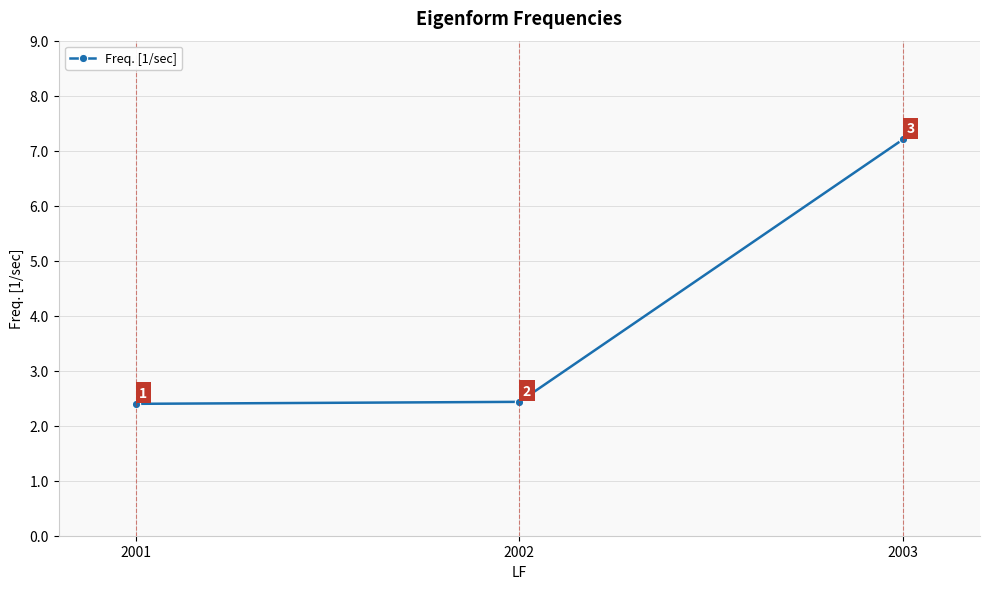

True or false: the data shows 3.2 at 2002.

False